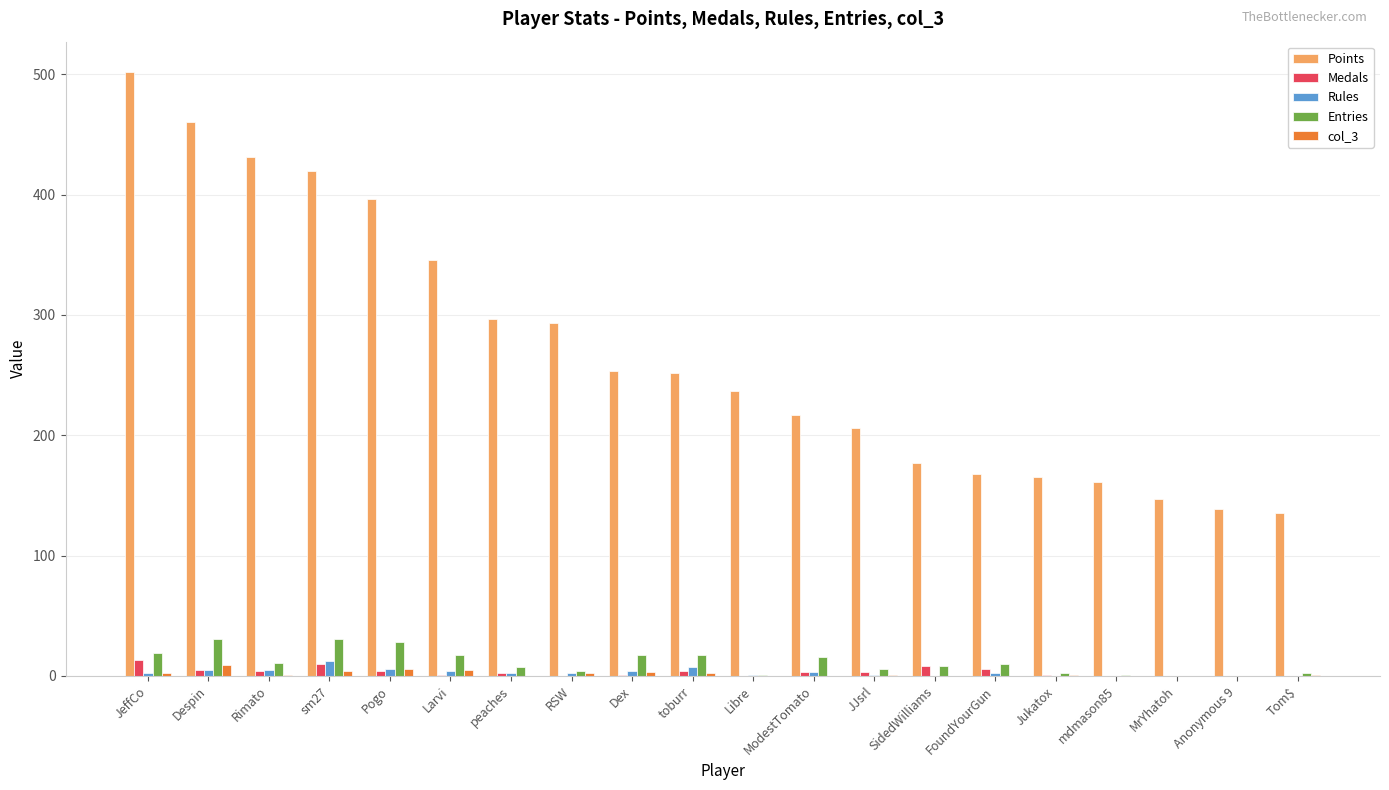

What is the sum of all Entries values?

228